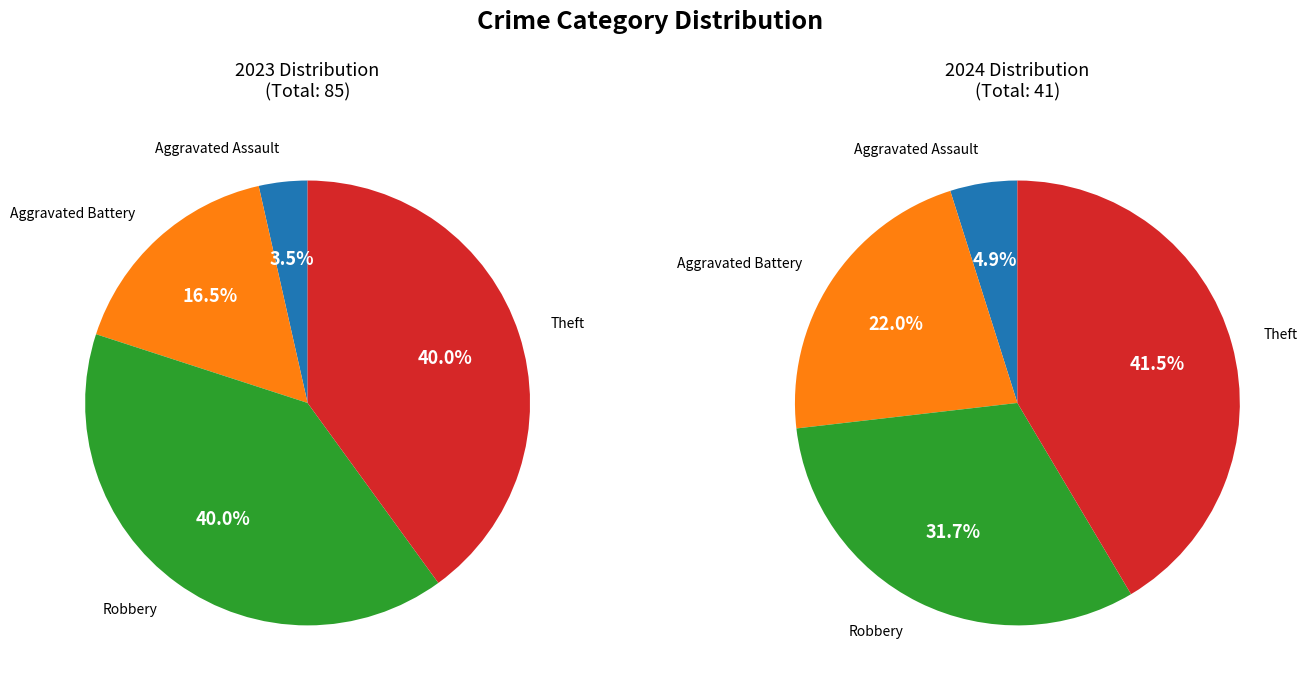

Is it true that values_2023 is 4% of the pie?

True